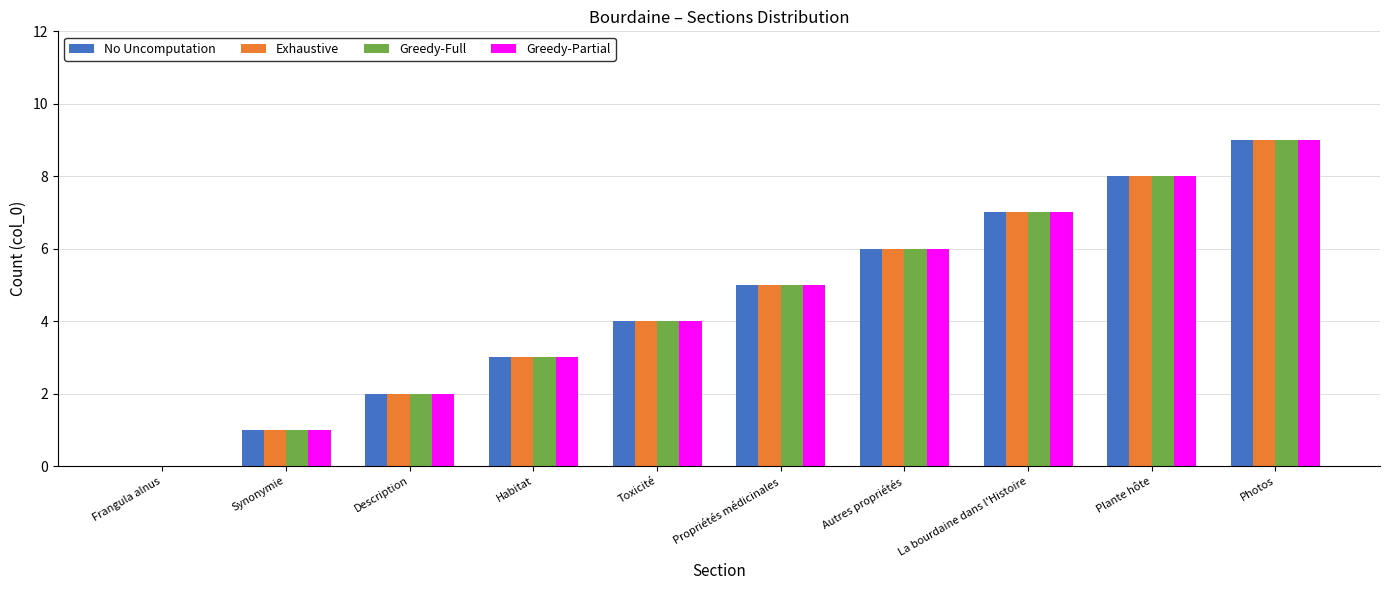

What is the maximum value shown in the chart?

9